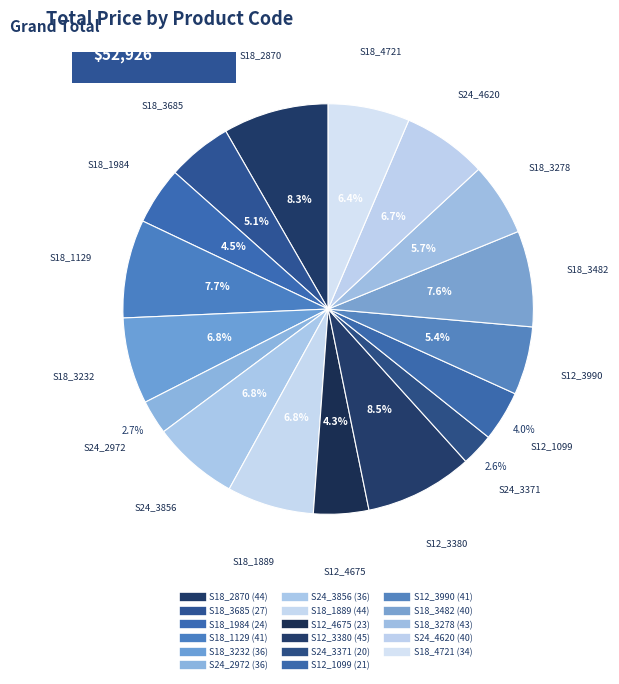

Count the number of slices in the pie.

17